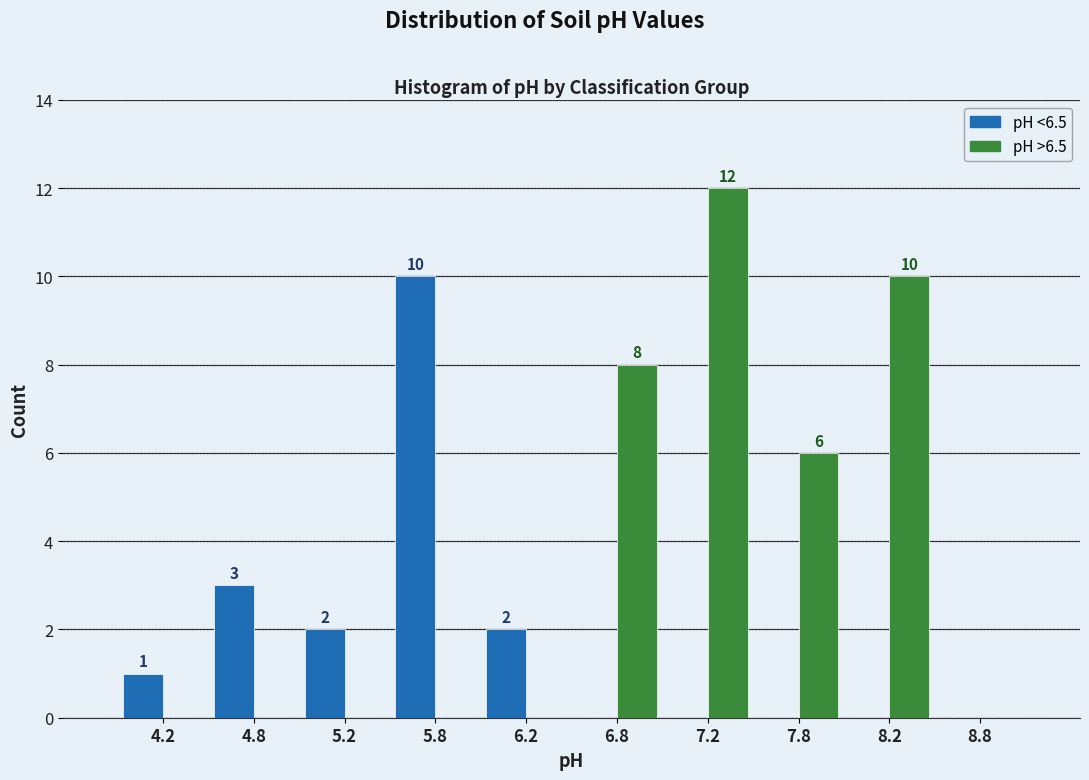

In the pH <6.5 series, which range on the x-axis has the tallest bar?

5.5 to 6.0